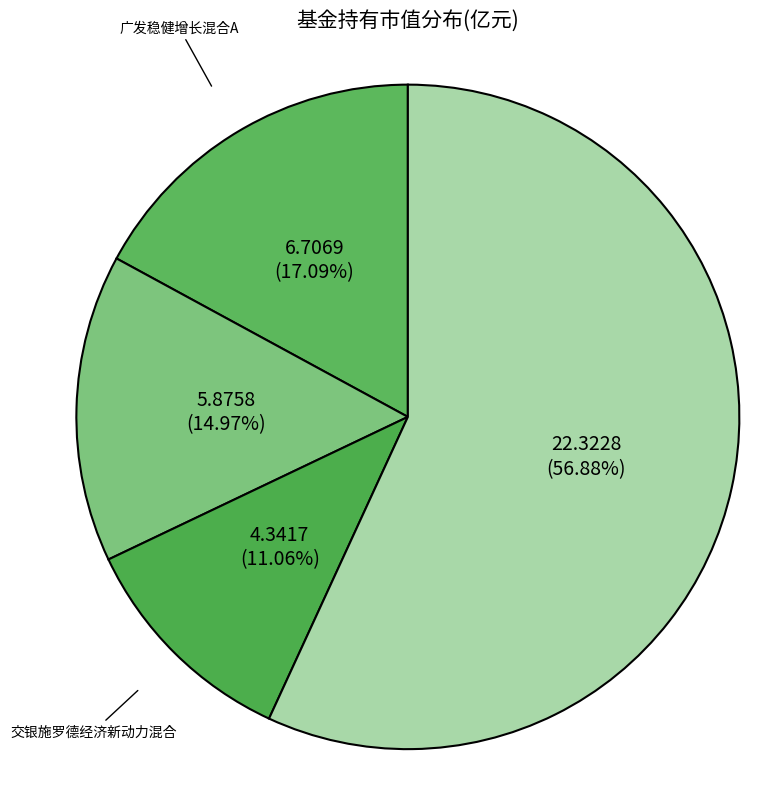

Count the number of slices in the pie.

4